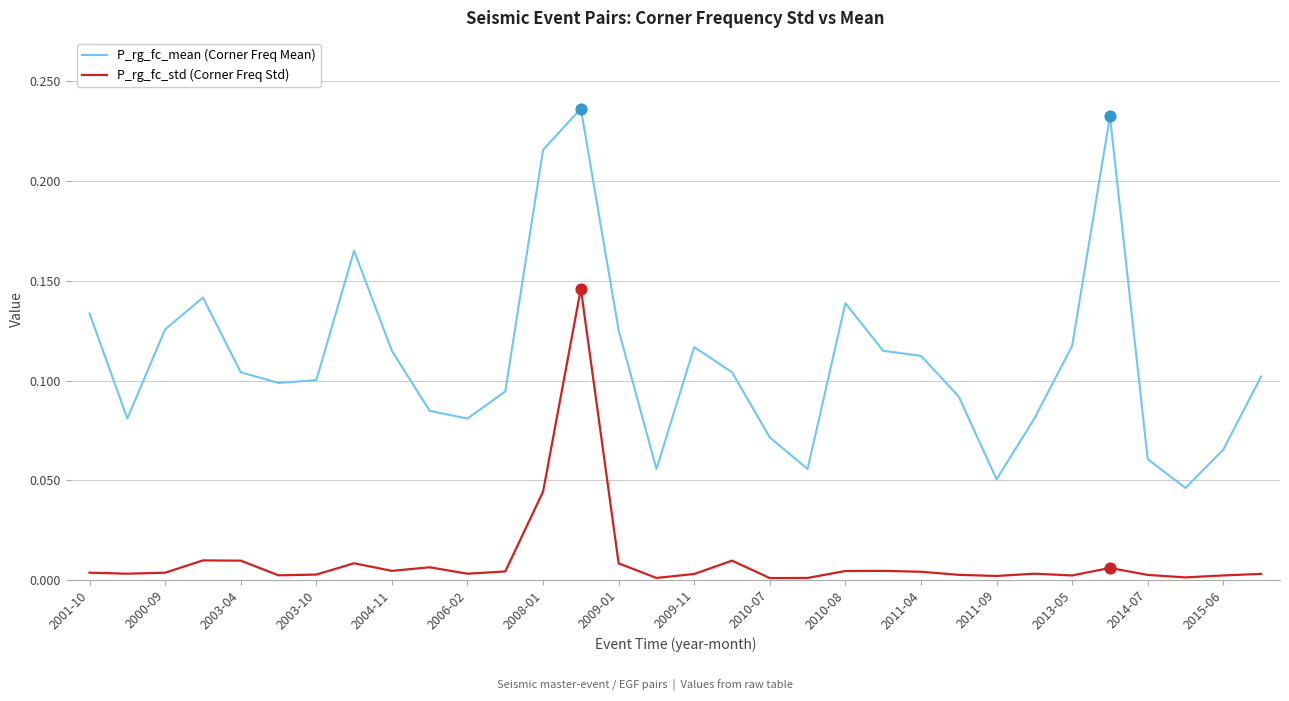

At how many categories does at least one series exceed 0?

32